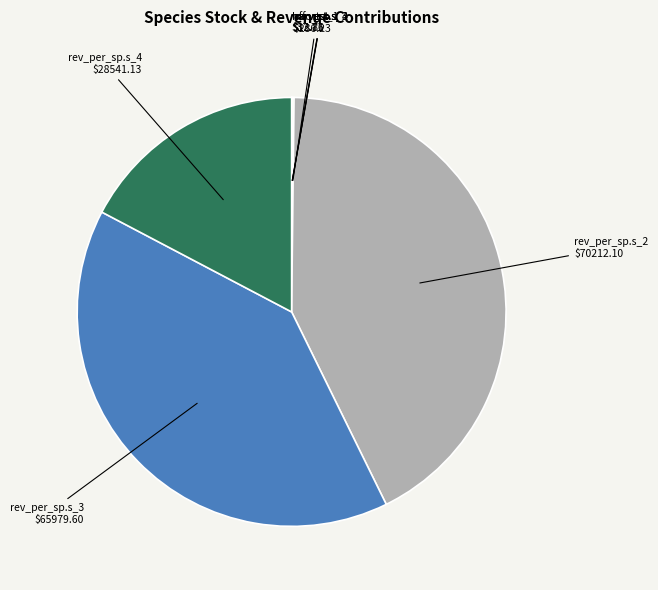

True or false: rev_per_sp.s_4 $28541.13 accounts for 17% of the total.

True